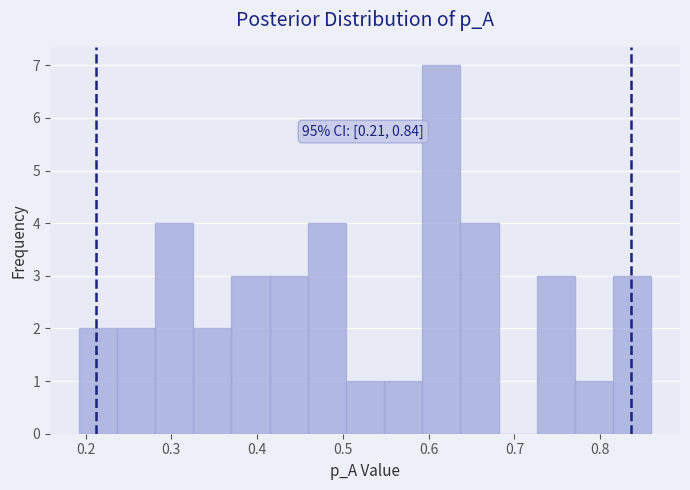

Over which range of the x-axis is the bar tallest?

0.59 to 0.64